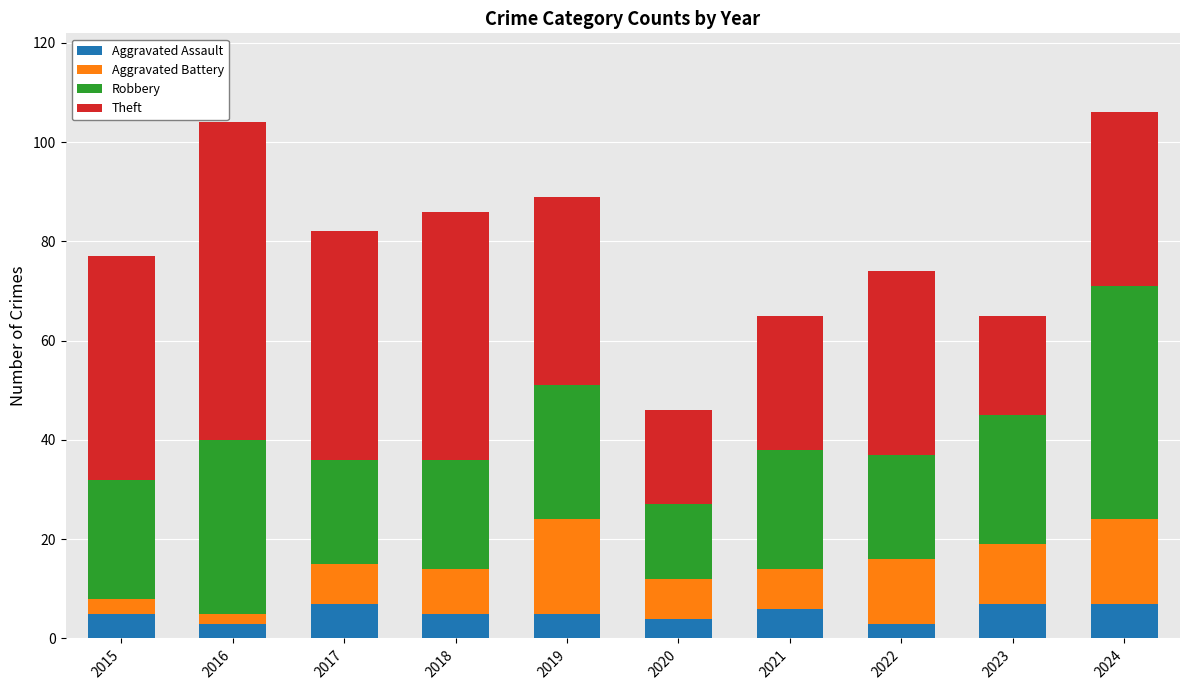

What is the lowest value of the Aggravated Assault series?

3